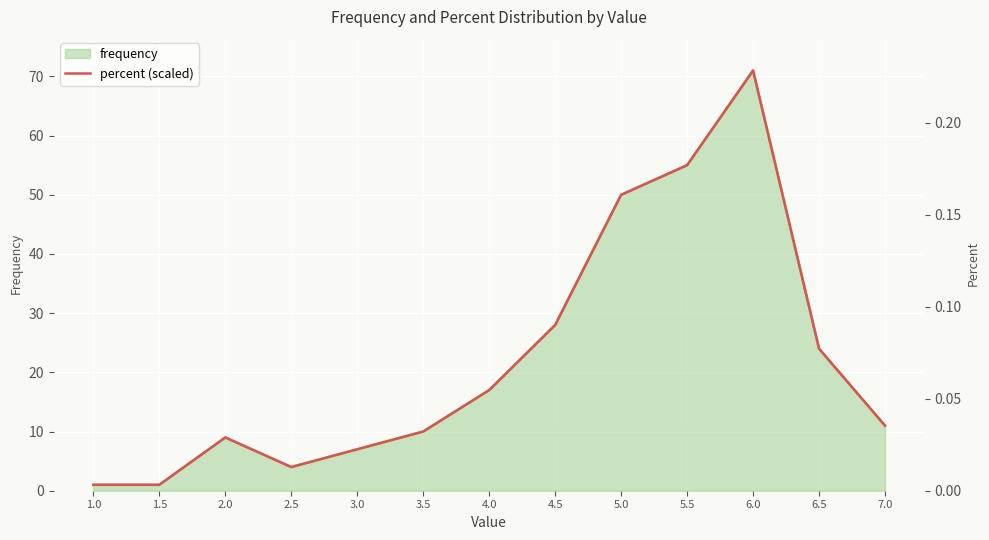

What is the difference between the maximum and minimum values?

70.0